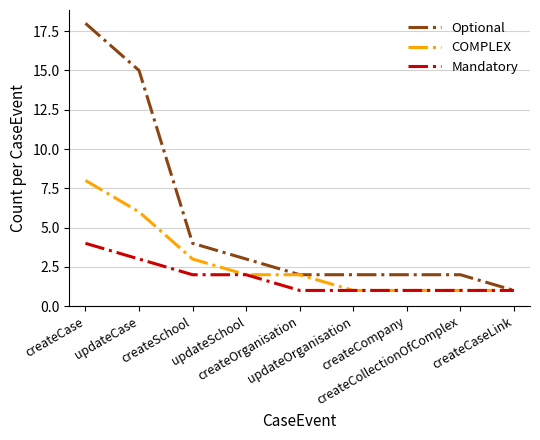

Which series has the widest spread of values?

Optional